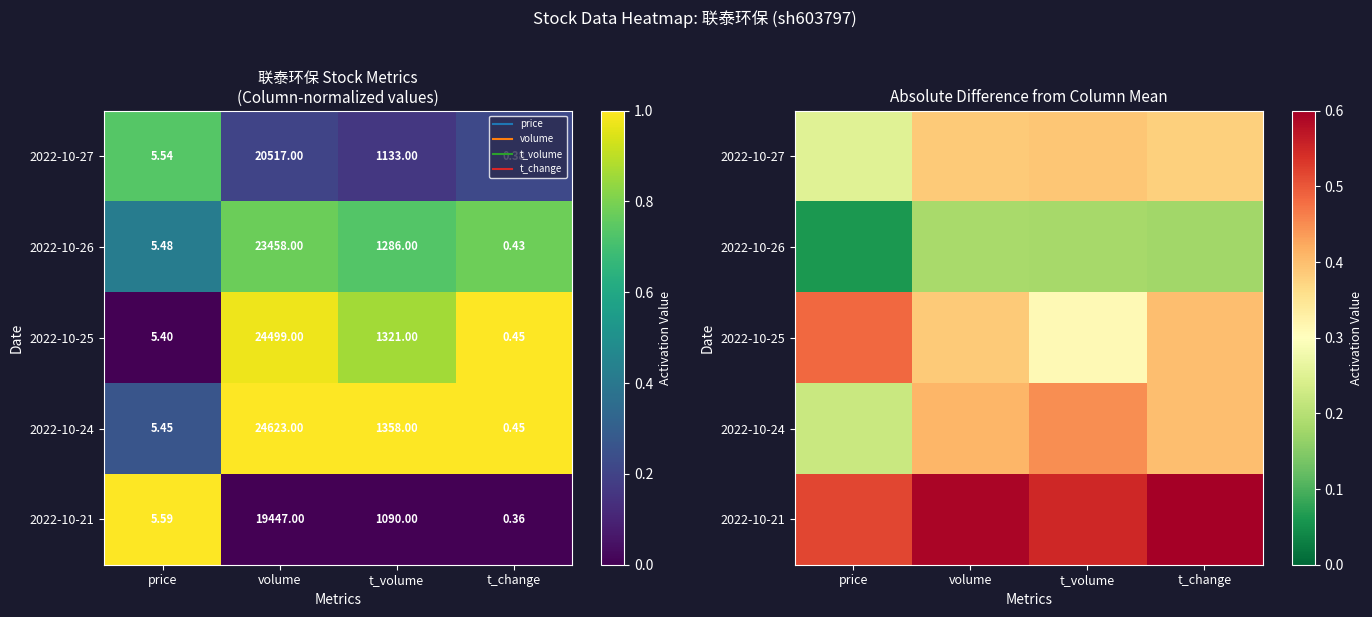

What is the average value of the 2022-10-27 series?

0.4